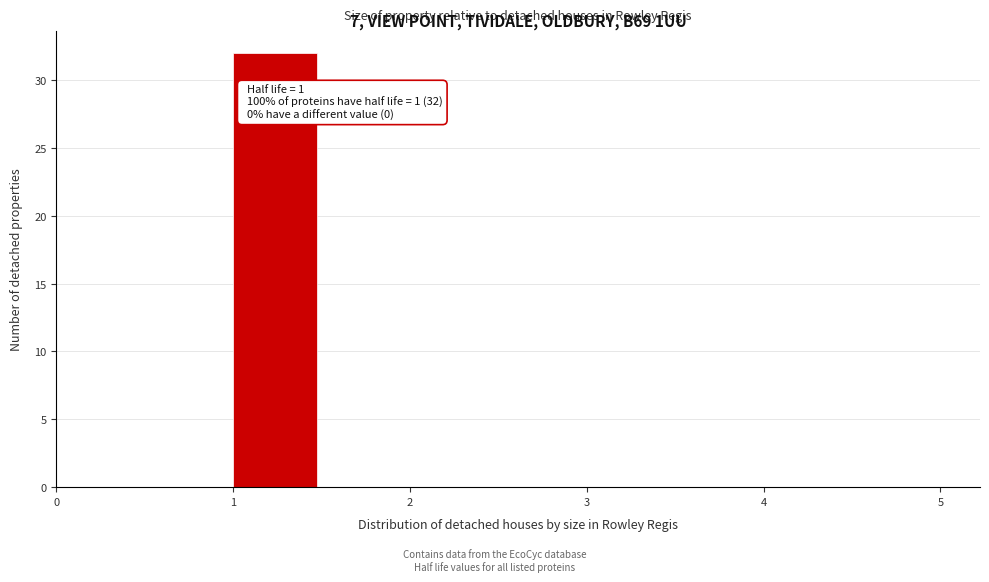

Over which range of the x-axis is the bar tallest?

1.0 to 1.5